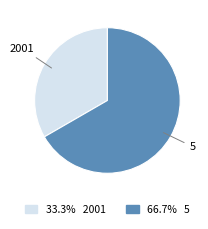

Is there any slice that represents more than half of the pie?

Yes